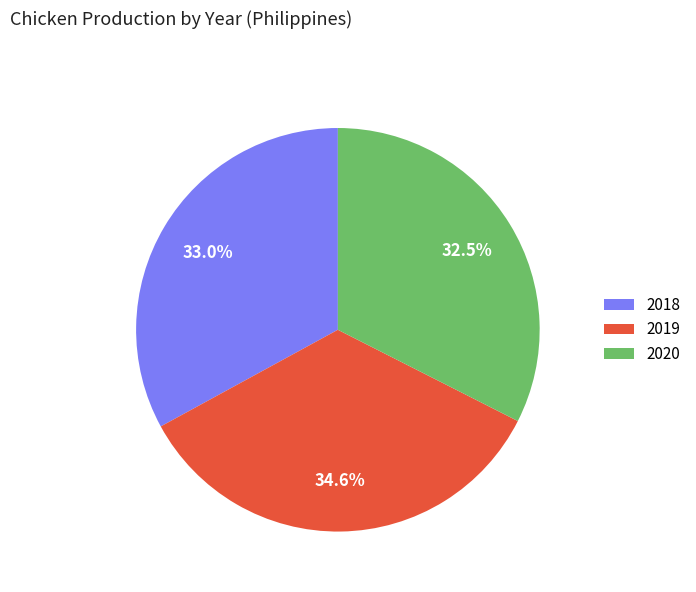

The 2020 slice represents 21% of the pie. True or false?

False